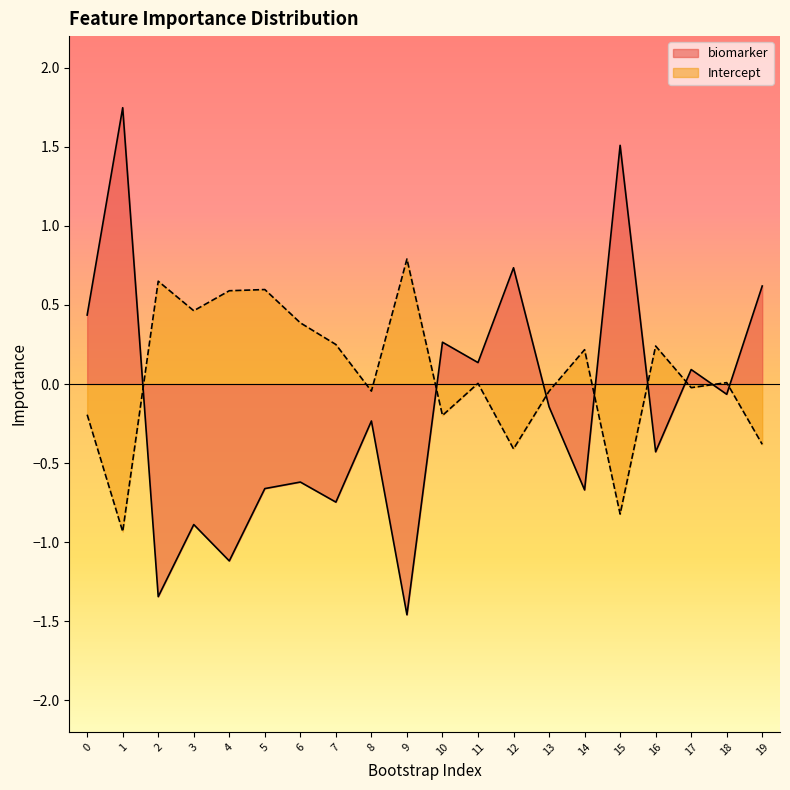

The value of biomarker at 6 is -0.6. True or false?

True